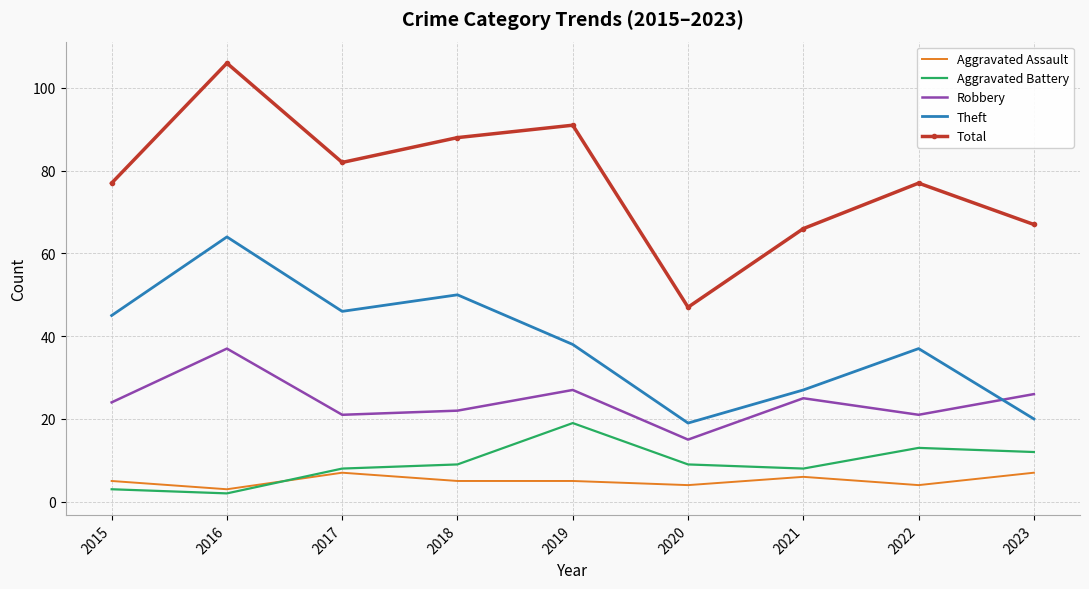

Rank the series at 2020 from highest to lowest value.

Total, Theft, Robbery, Aggravated Battery, Aggravated Assault